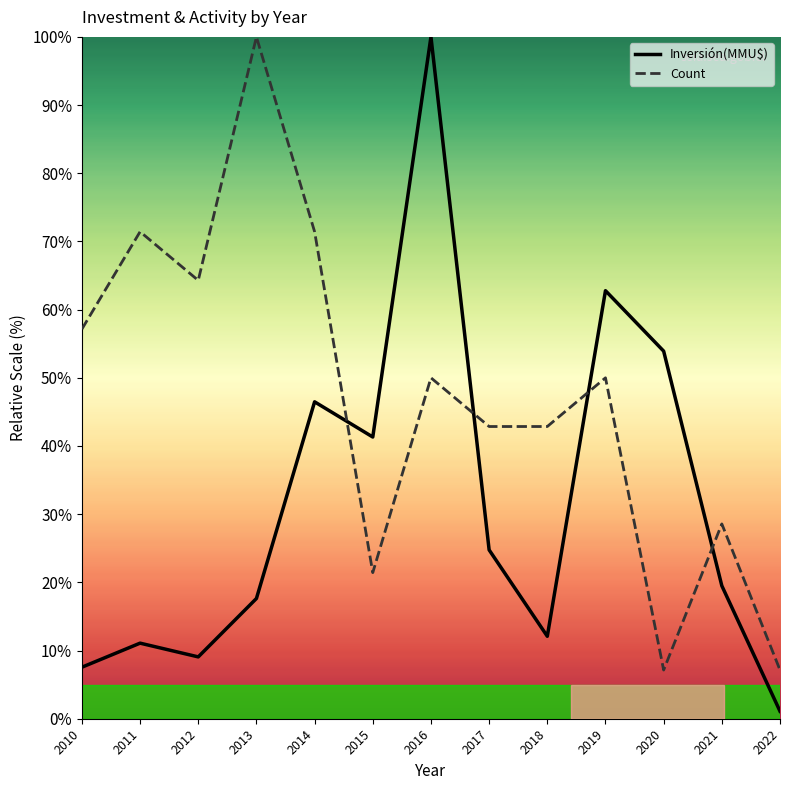

At which label is Inversión(MMU$) closest to 50?

2014